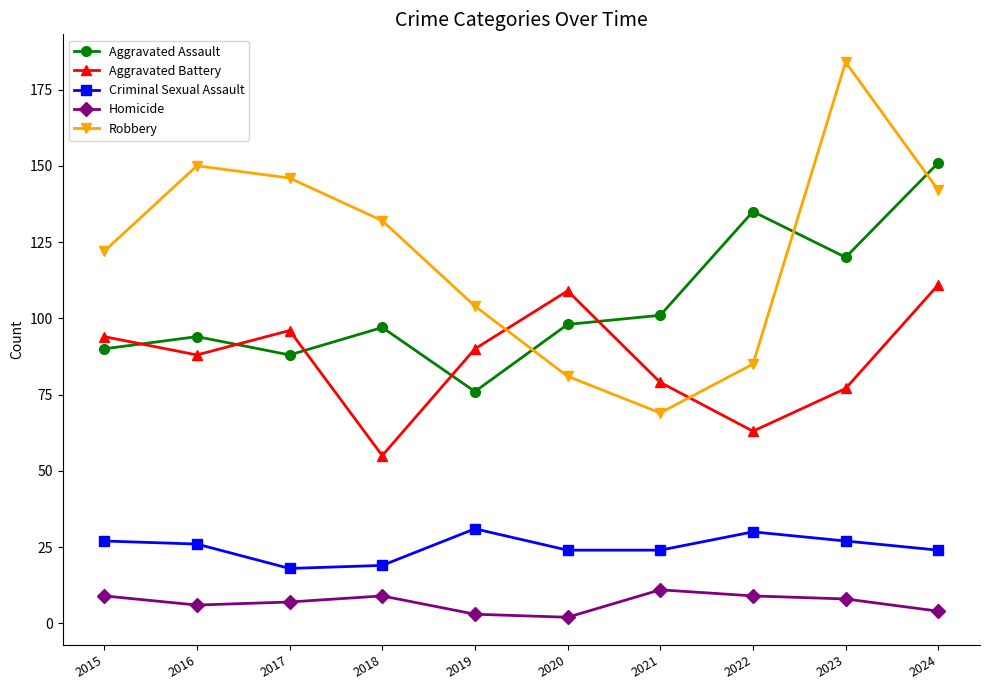

Which series changed the most between 2020 and 2023?

Robbery